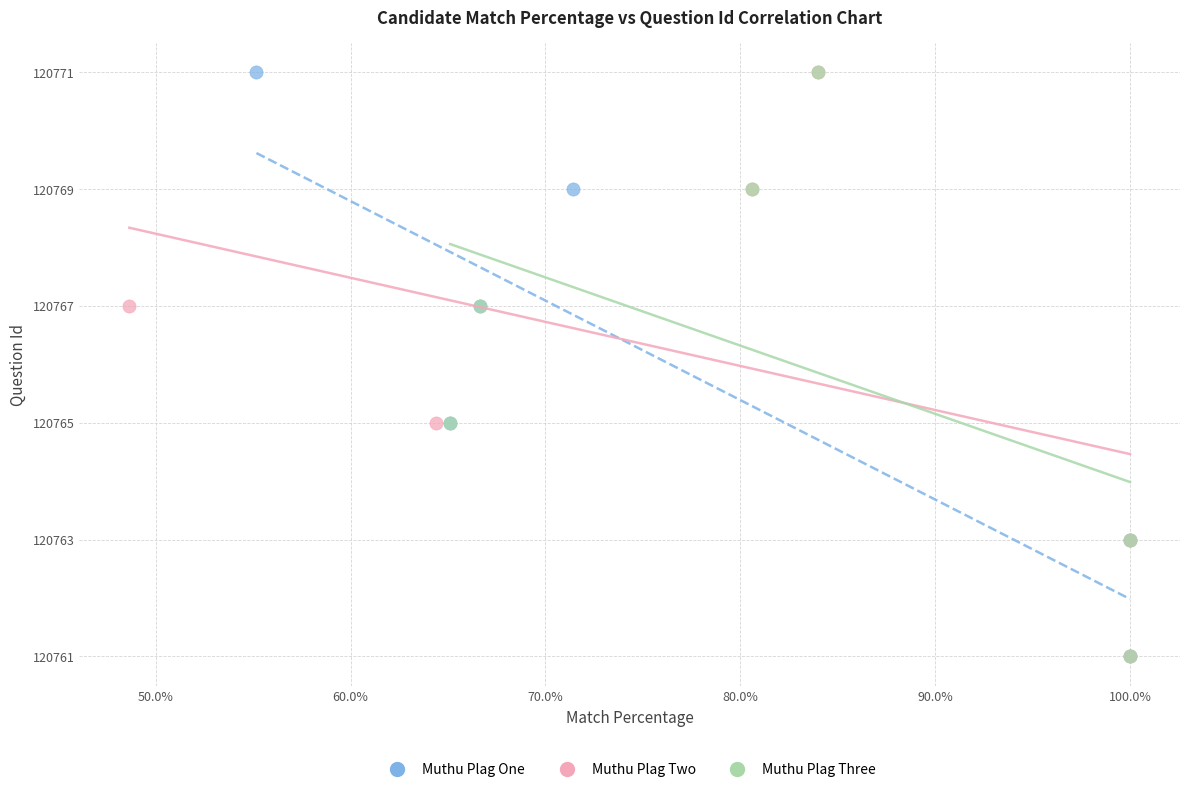

What are all the series names shown in the legend?

Muthu Plag One, Muthu Plag Two, Muthu Plag Three